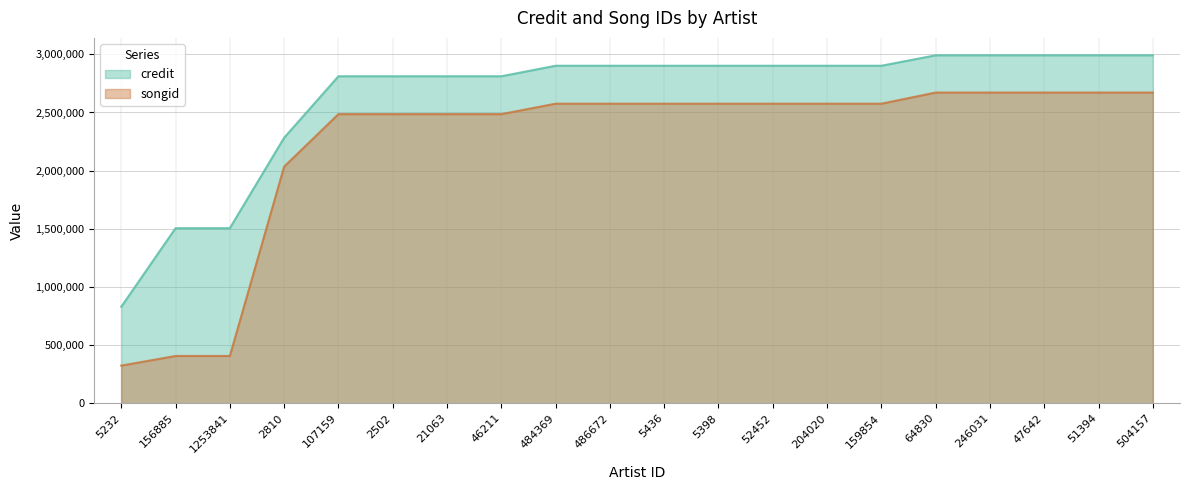

True or false: credit has more than 0 points higher than both neighbors.

False